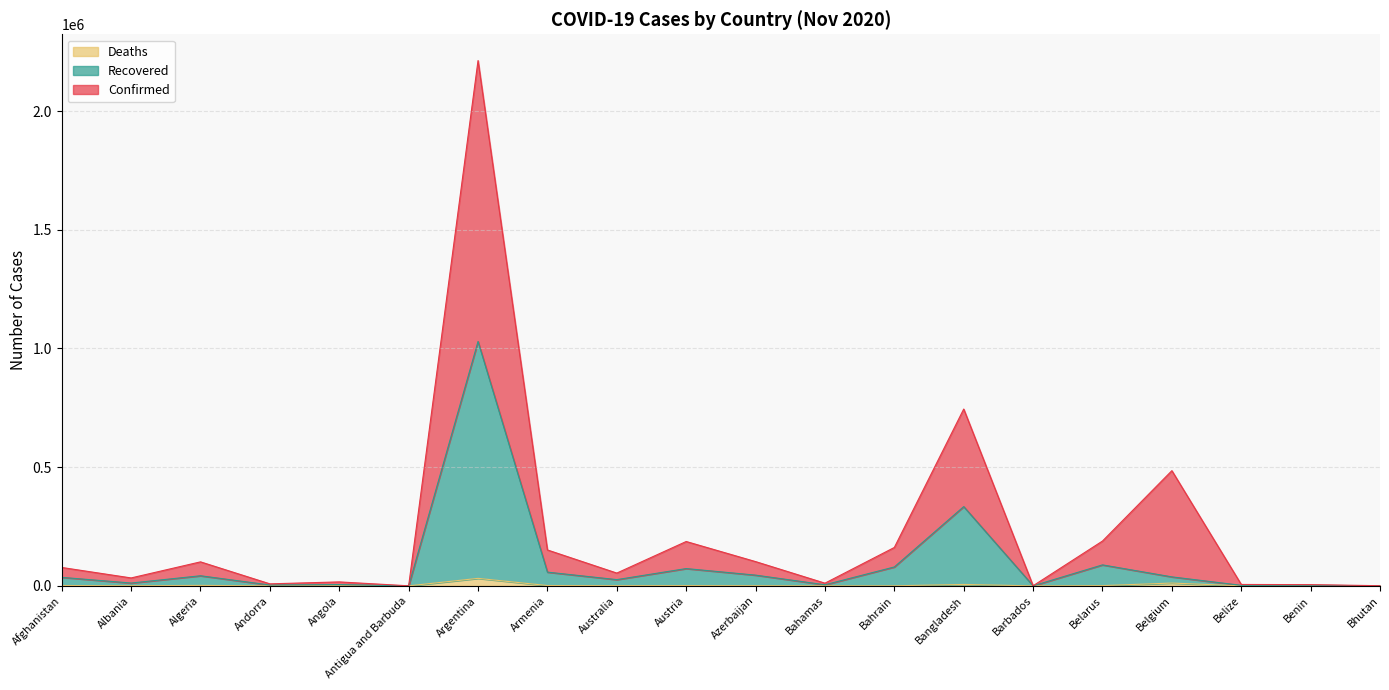

True or false: Confirmed and Recovered cross at least once.

False